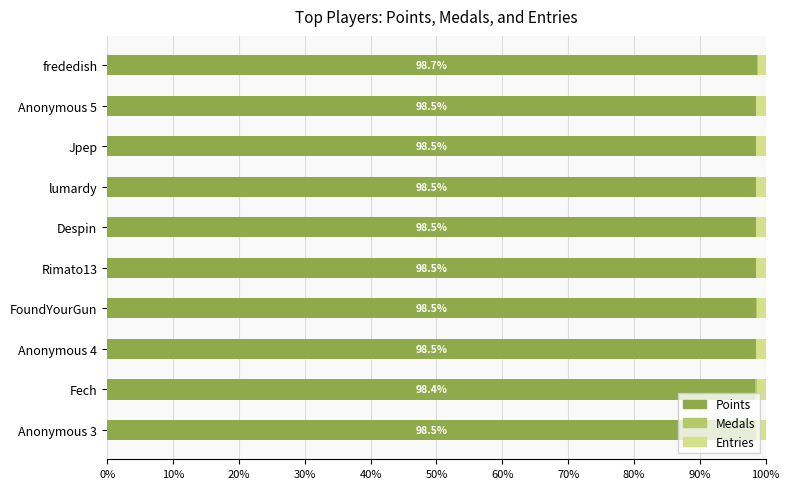

Is it true that Points equals 43.0 at Anonymous 5?

False